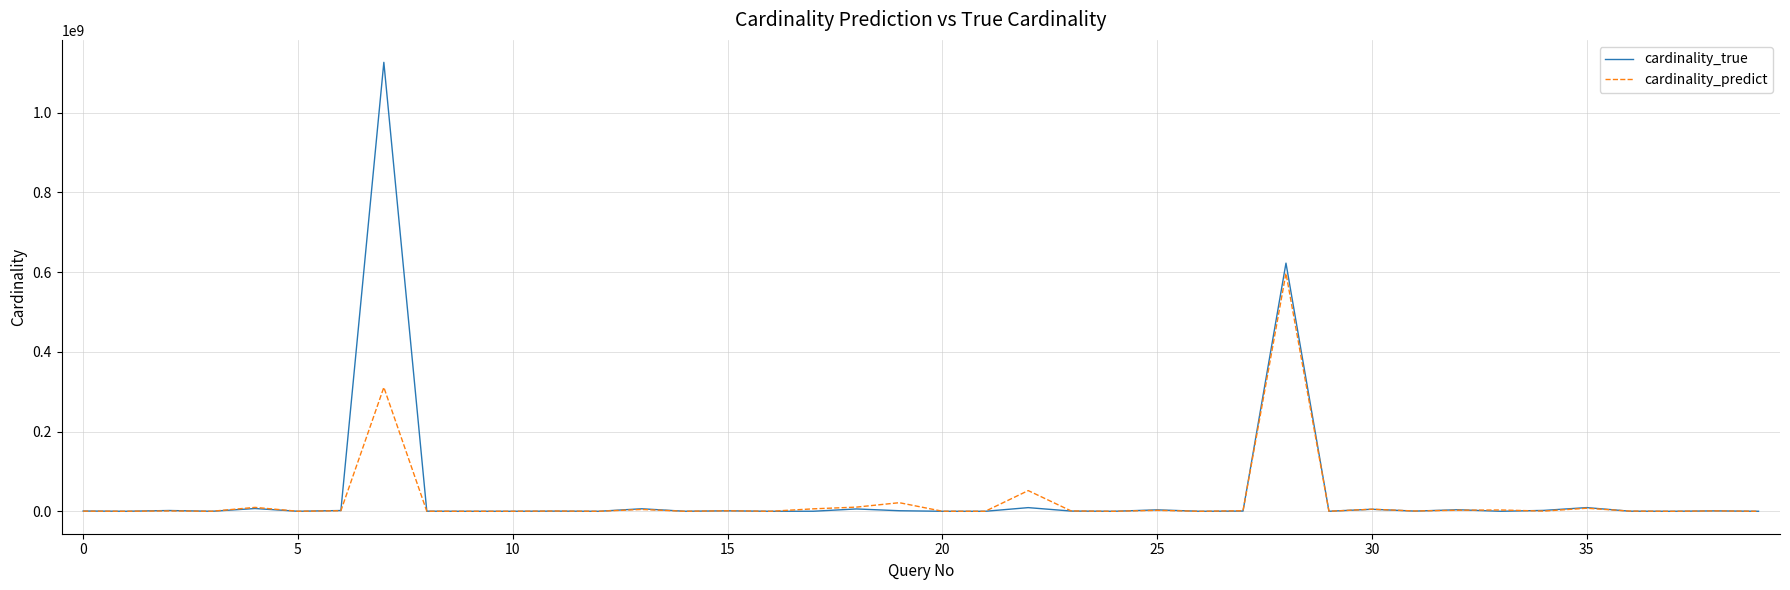

Rank the series by their maximum value, from highest to lowest.

cardinality_true, cardinality_predict